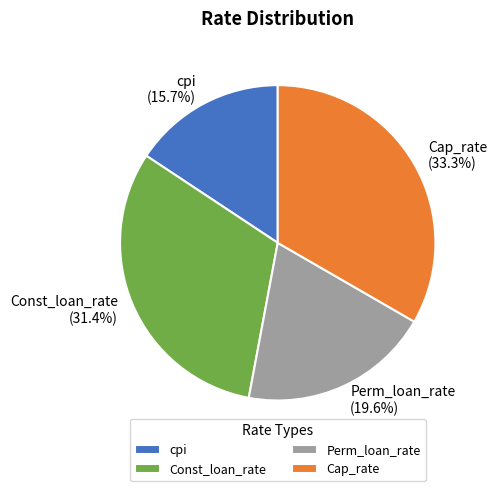

How many segments does this pie chart have?

4